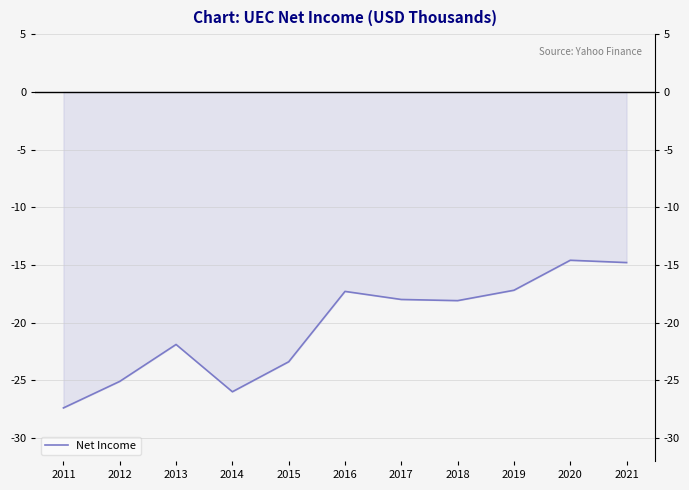

At which category does the chart reach its minimum across all series?

2011